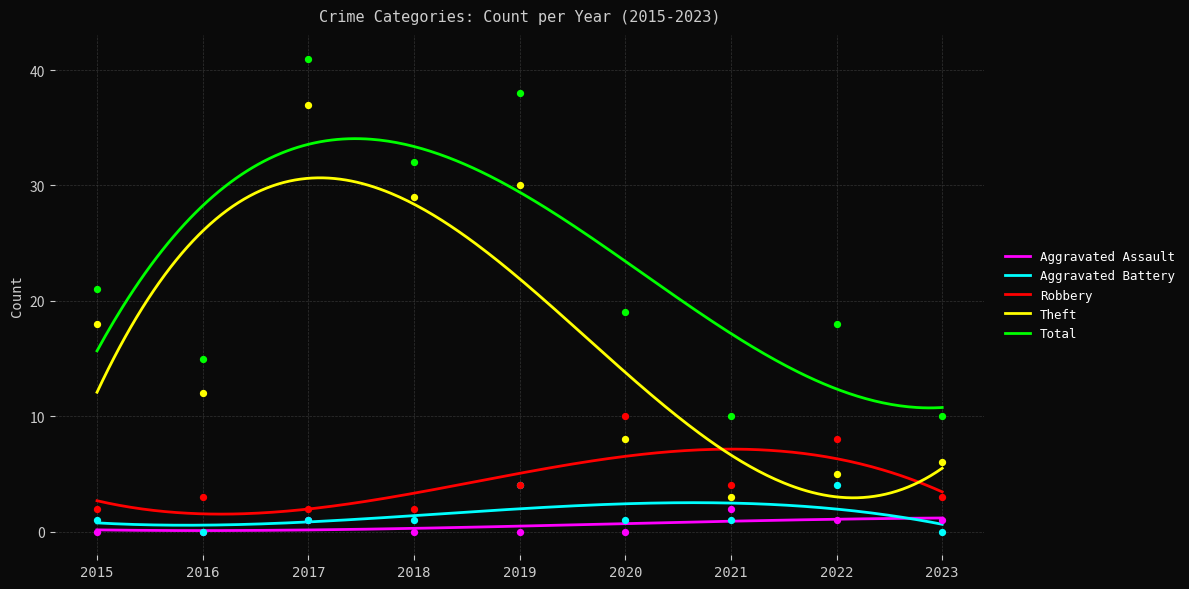

Which series contains the highest Y value?

Total